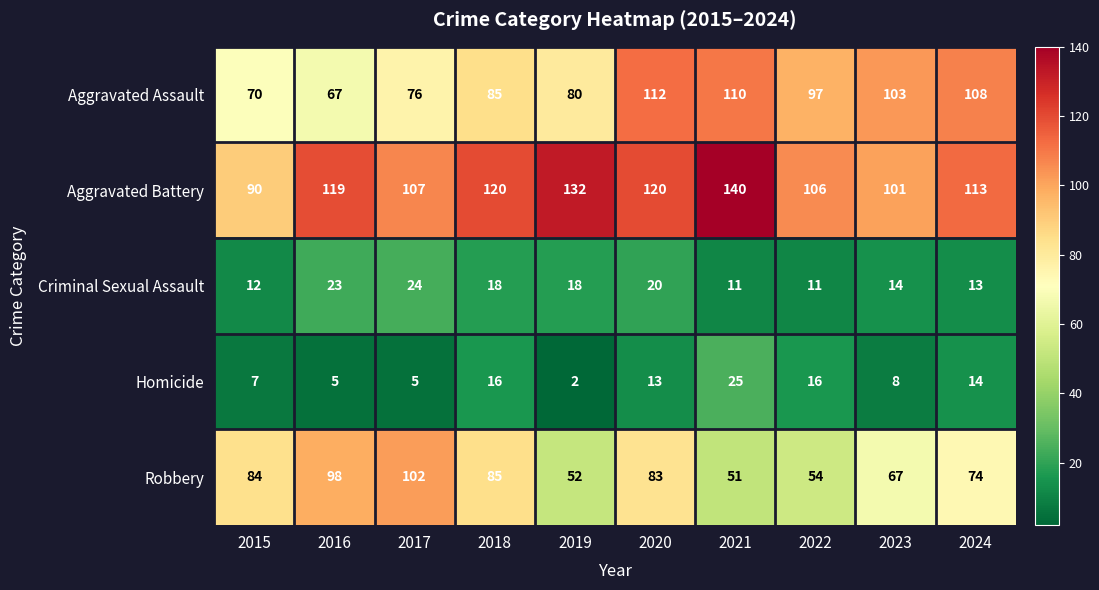

The value of Aggravated Battery at 2019 is 132. True or false?

True